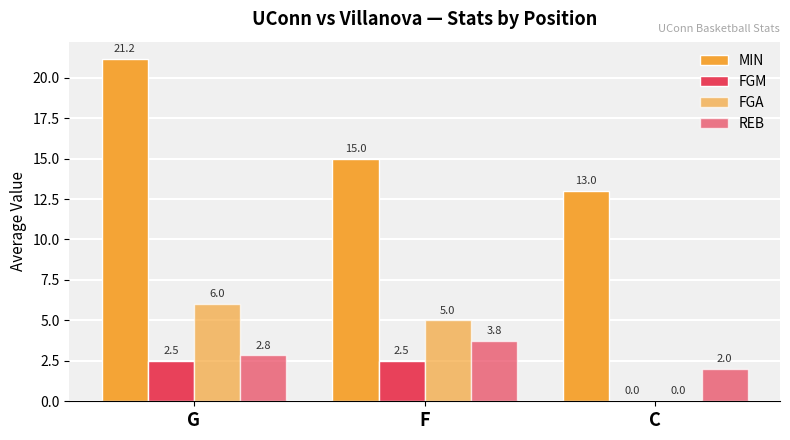

How many FGM values are between 0 and 2?

1